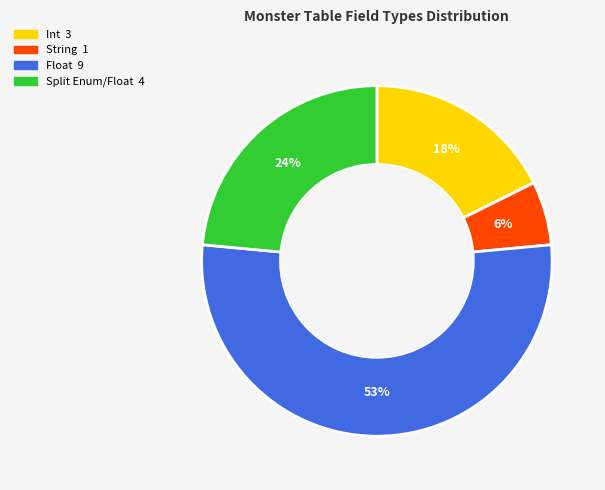

What percentage is the Split Enum/Float slice, to the nearest percent?

24%